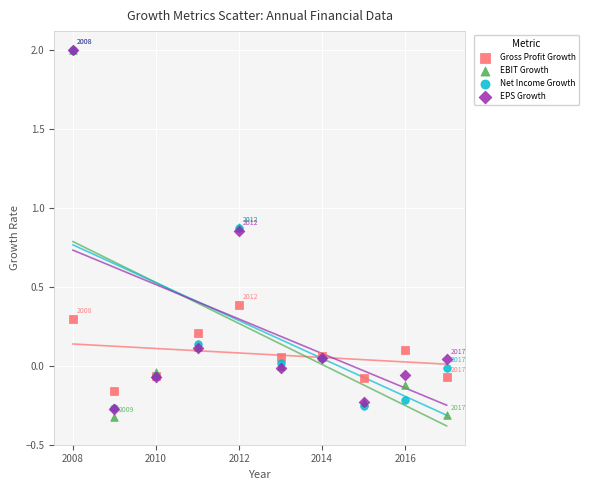

What are all the series names shown in the legend?

Gross Profit Growth, EBIT Growth, Net Income Growth, EPS Growth